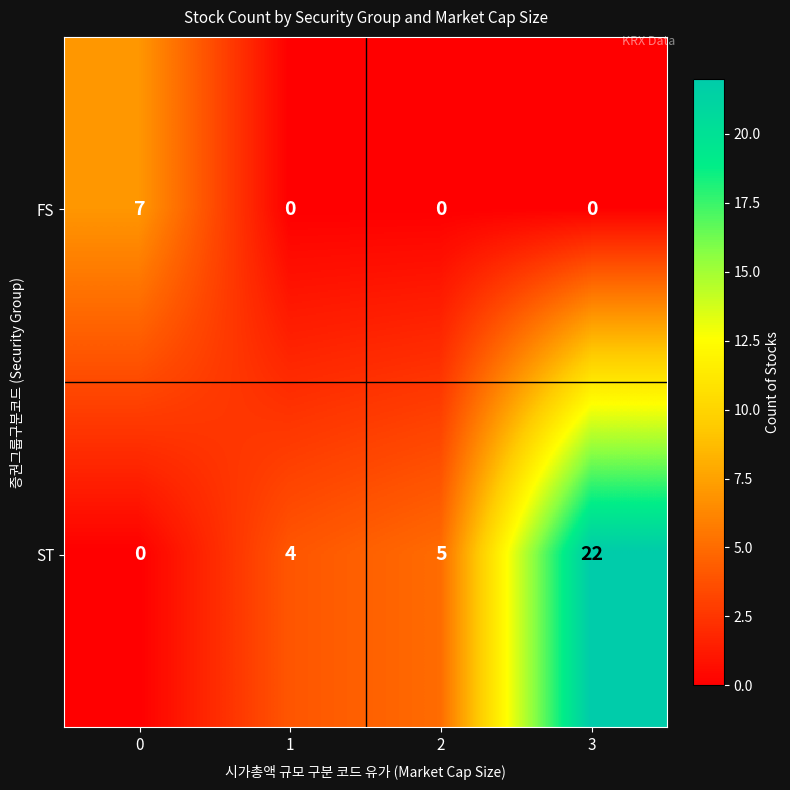

Which series has the largest total across all categories?

ST